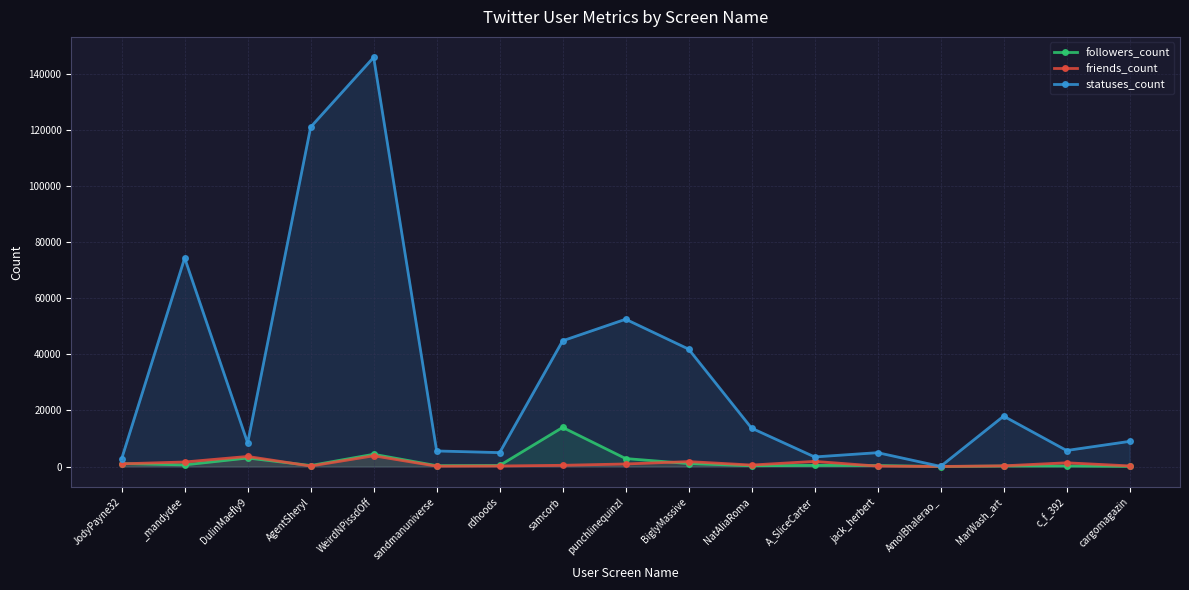

Which series has the widest spread of values?

statuses_count